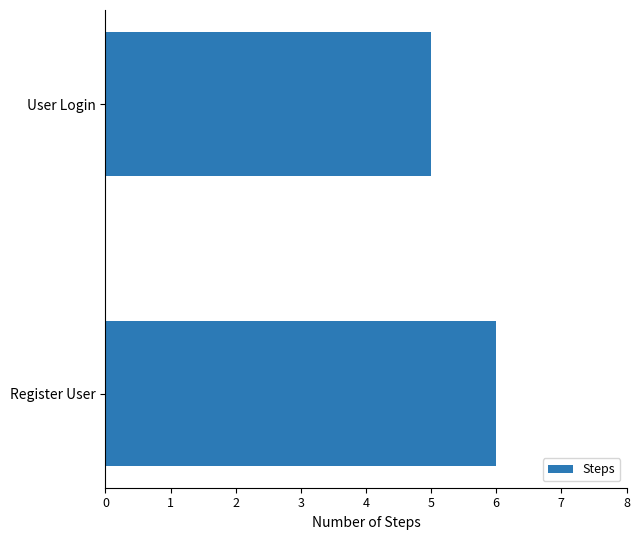

Are the bars horizontal?

Yes